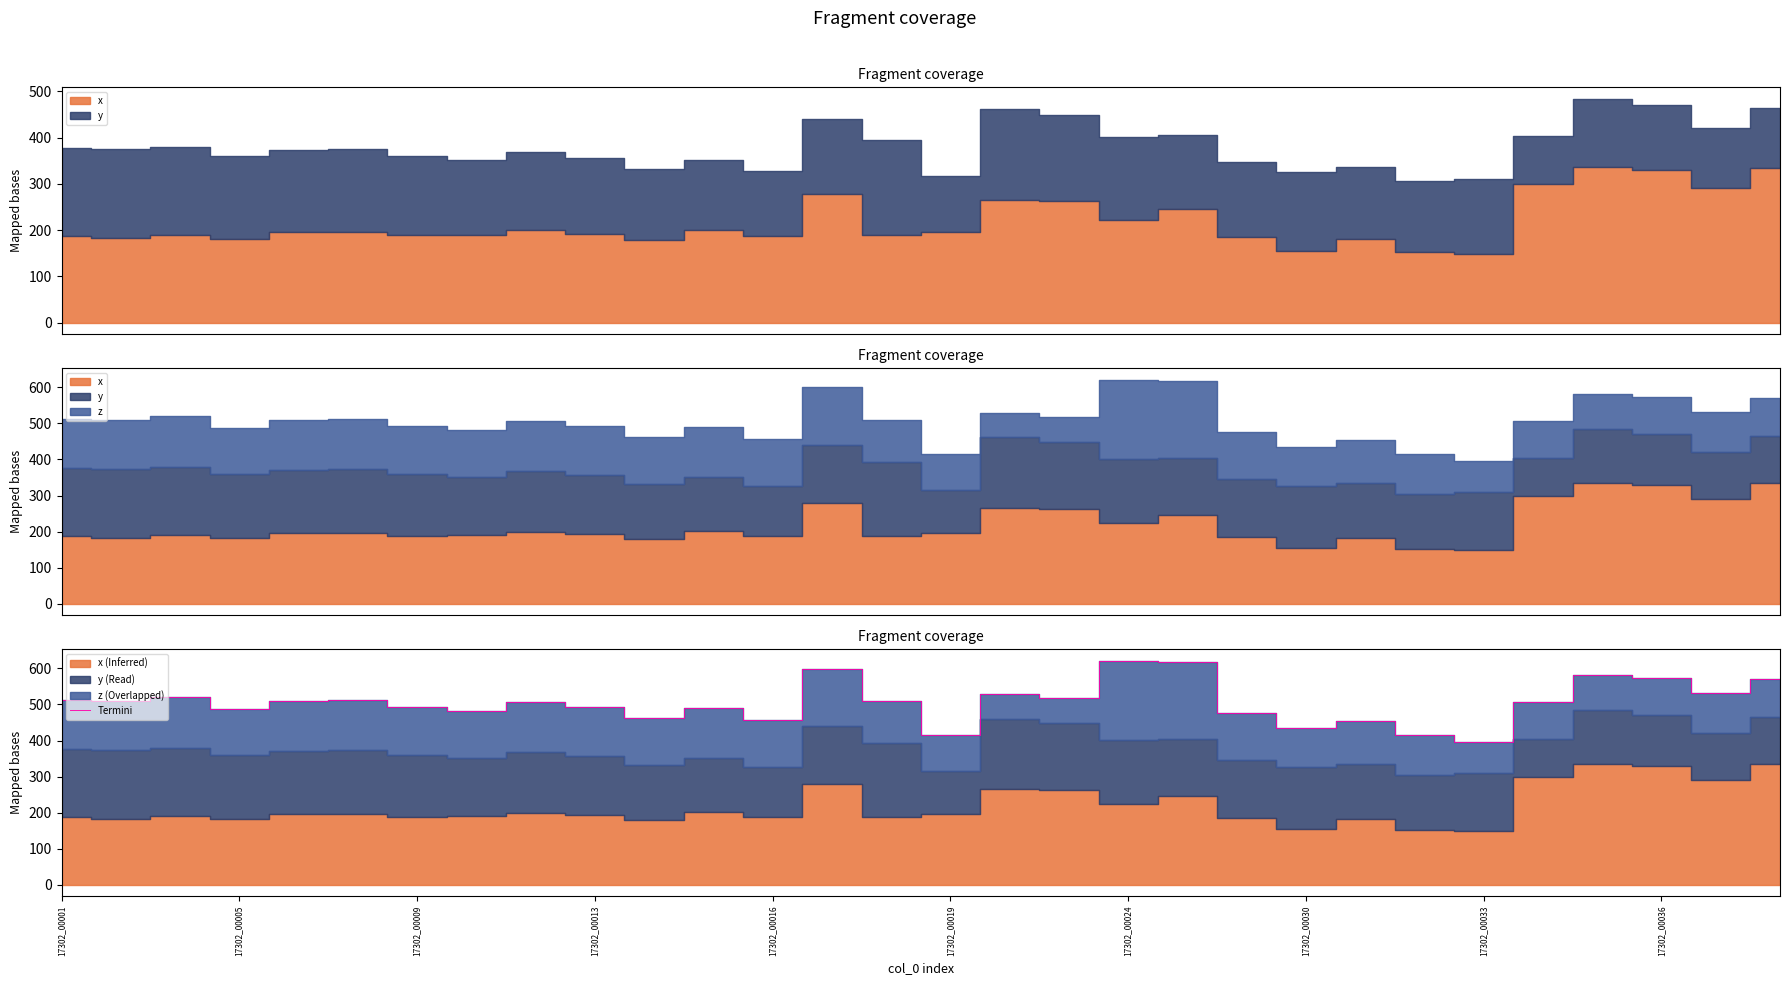

What is the lowest value of the Termini series?

396.1